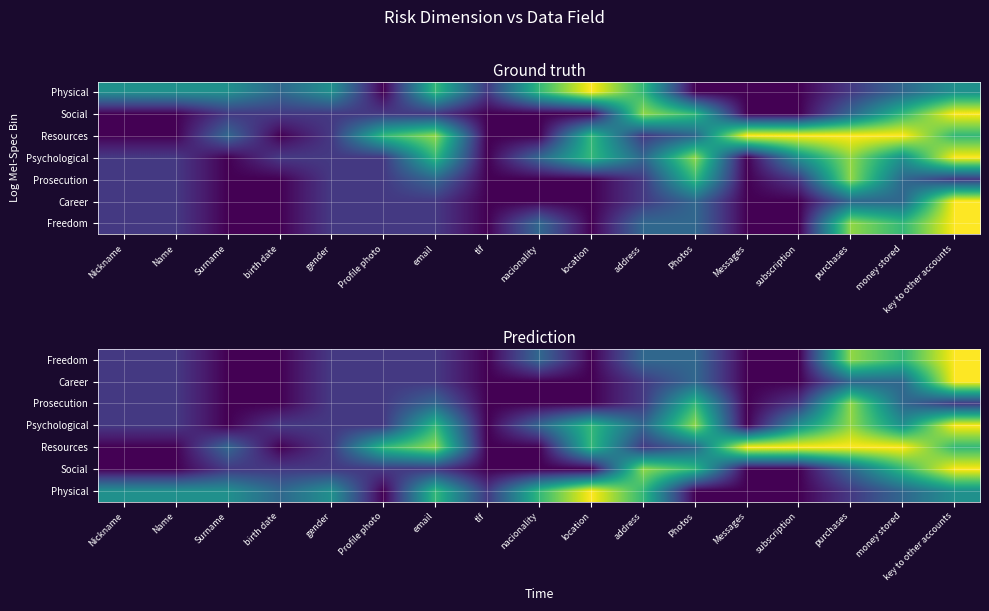

The value of Freedom at address is 3. True or false?

True